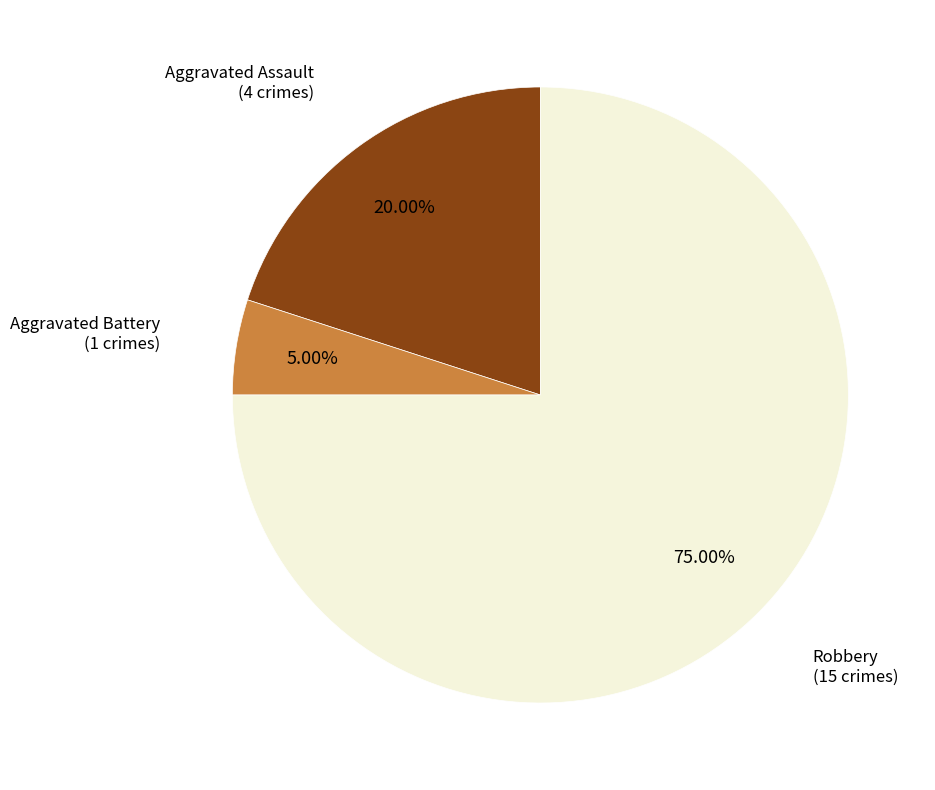

To the nearest percent, what portion does Aggravated Battery represent?

5%